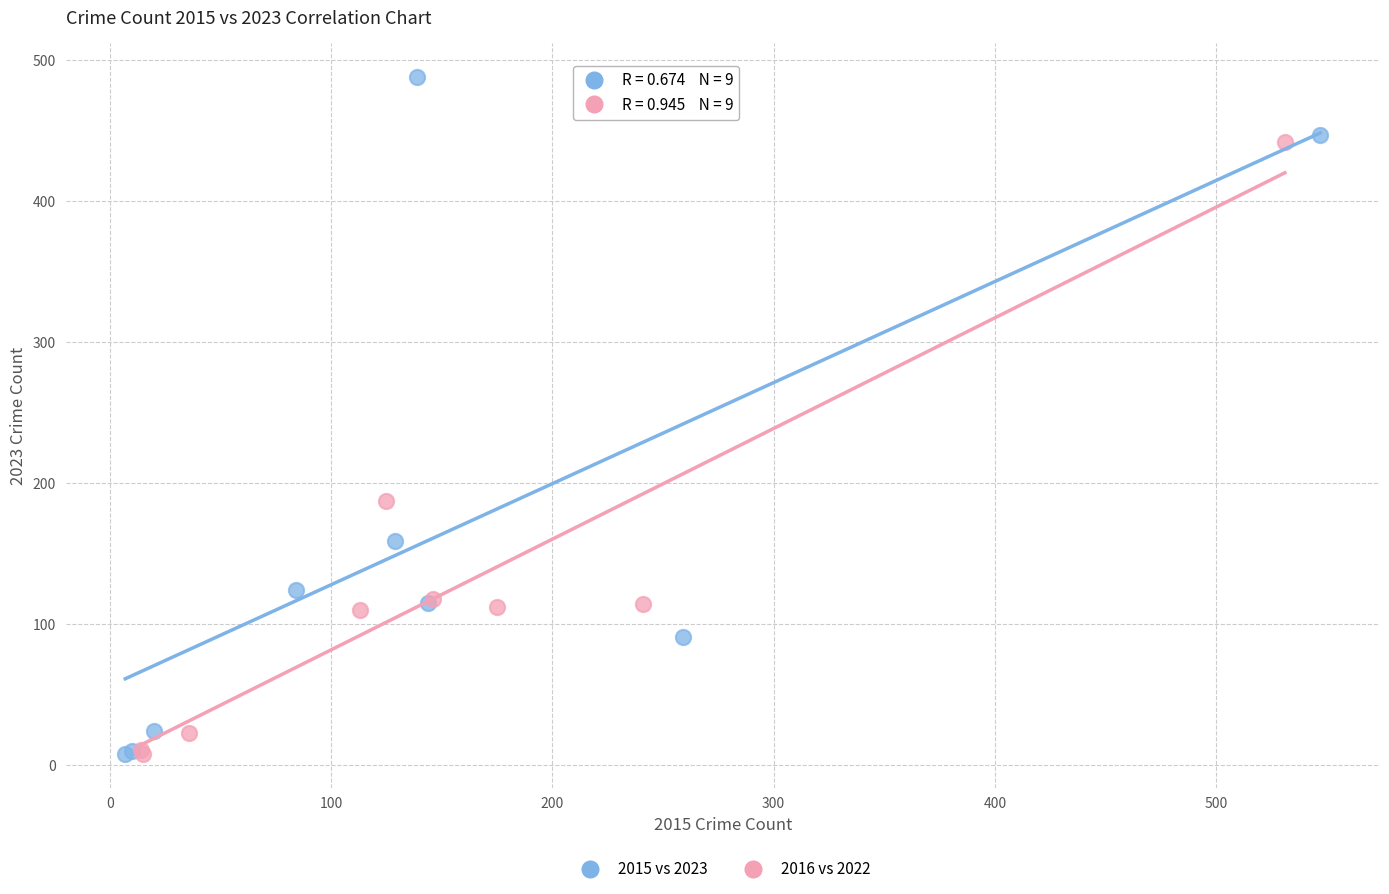

Which series contains the highest Y value?

2015 vs 2023